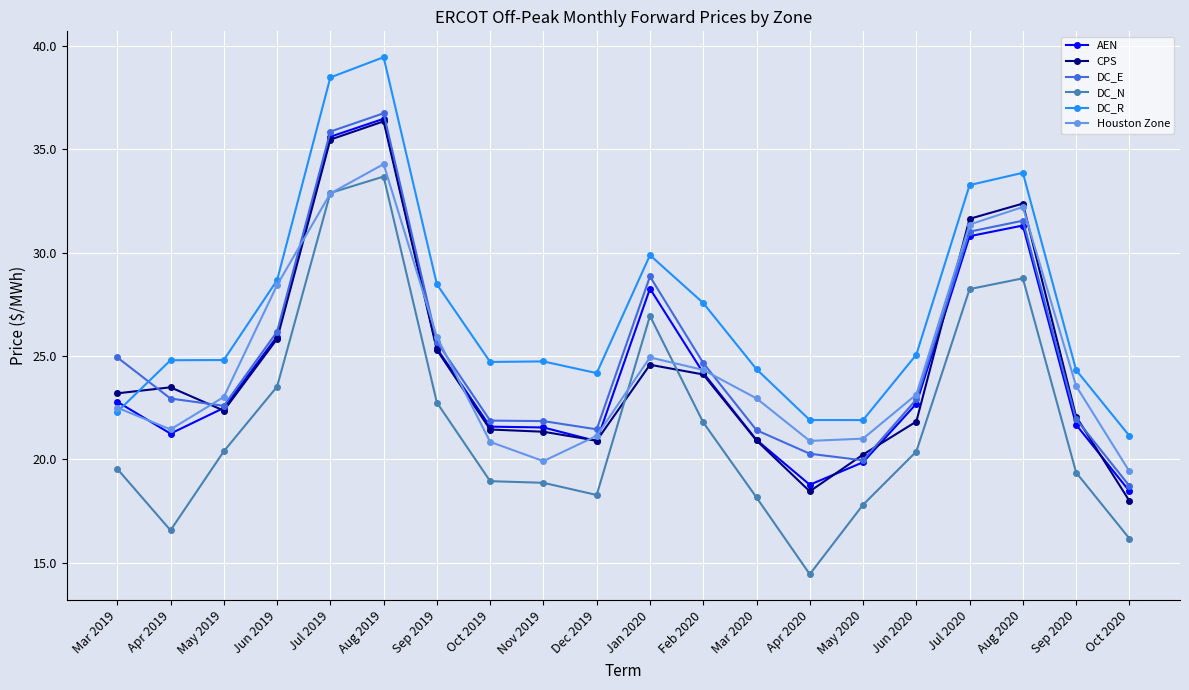

What is the label of the 12th point from the right?

Nov 2019